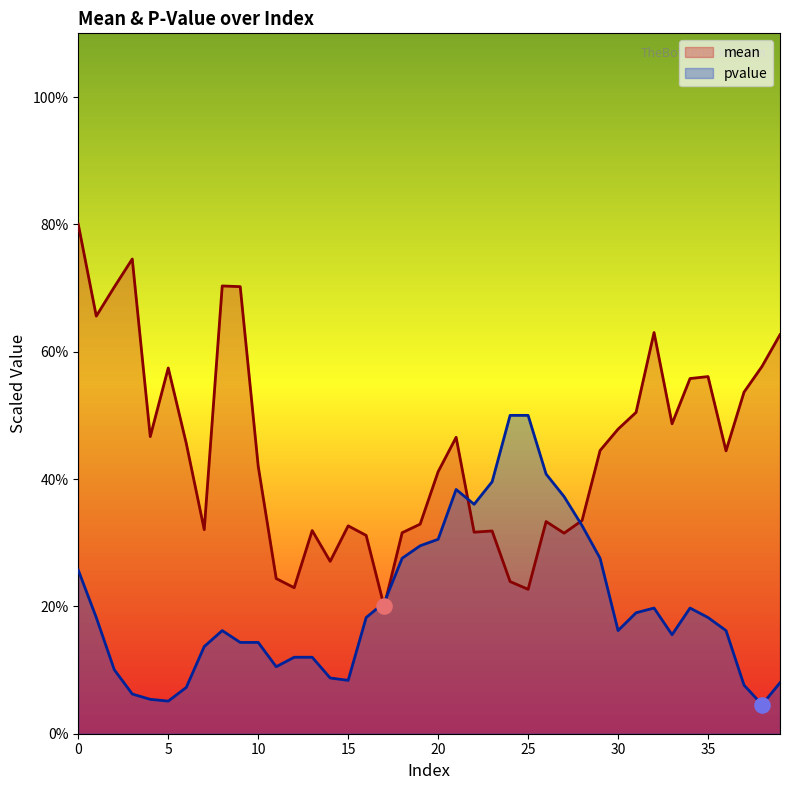

Which series has the largest Y range (max minus min)?

mean